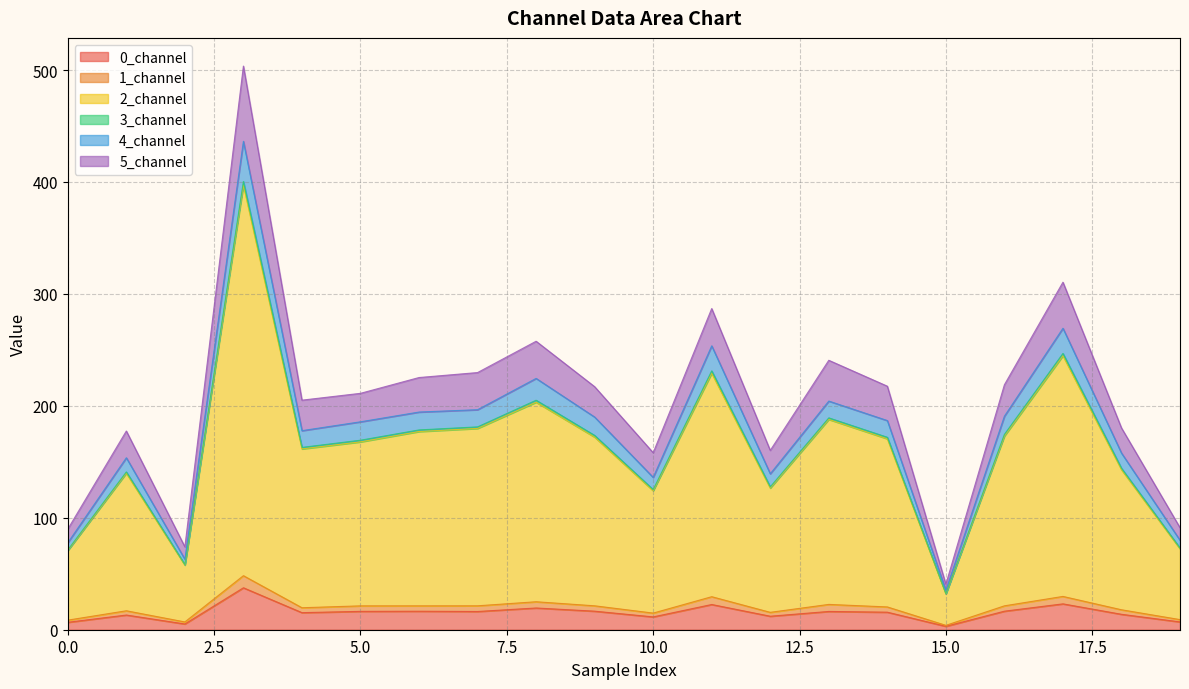

Reading left to right, extract all data points from this chart.

0_channel: 6.6	13.1	5.1	37.5	15.3	16.4	16.5	16.3	19.4	16.6	11.5	22.5	12.1	16.3	15.7	3.0	16.6	23.1	13.8	7.0
1_channel: 1.9	3.8	1.8	10.8	4.4	4.9	4.8	5.1	5.6	4.8	3.4	7.0	3.5	6.3	4.7	0.9	4.8	6.6	4.0	2.0
2_channel: 62.2	122.9	50.8	348.9	141.9	146.5	155.7	158.5	178.3	150.8	109.4	199.7	111.0	165.3	150.2	28.1	151.7	215.1	125.2	63.3
3_channel: 0.6	1.2	0.4	3.3	1.3	1.5	1.4	1.4	1.7	1.5	1.0	2.1	1.1	1.4	1.3	0.3	1.5	2.0	1.2	0.6
4_channel: 6.4	12.6	4.8	35.9	15.0	16.5	16.0	15.4	19.5	16.4	10.9	22.4	11.7	15.0	14.9	3.0	16.2	22.5	13.6	6.9
5_channel: 12.2	23.9	11.1	67.2	27.2	25.4	30.8	33.2	33.2	27.1	22.1	33.3	20.9	36.4	30.7	5.3	28.1	41.2	22.4	11.3